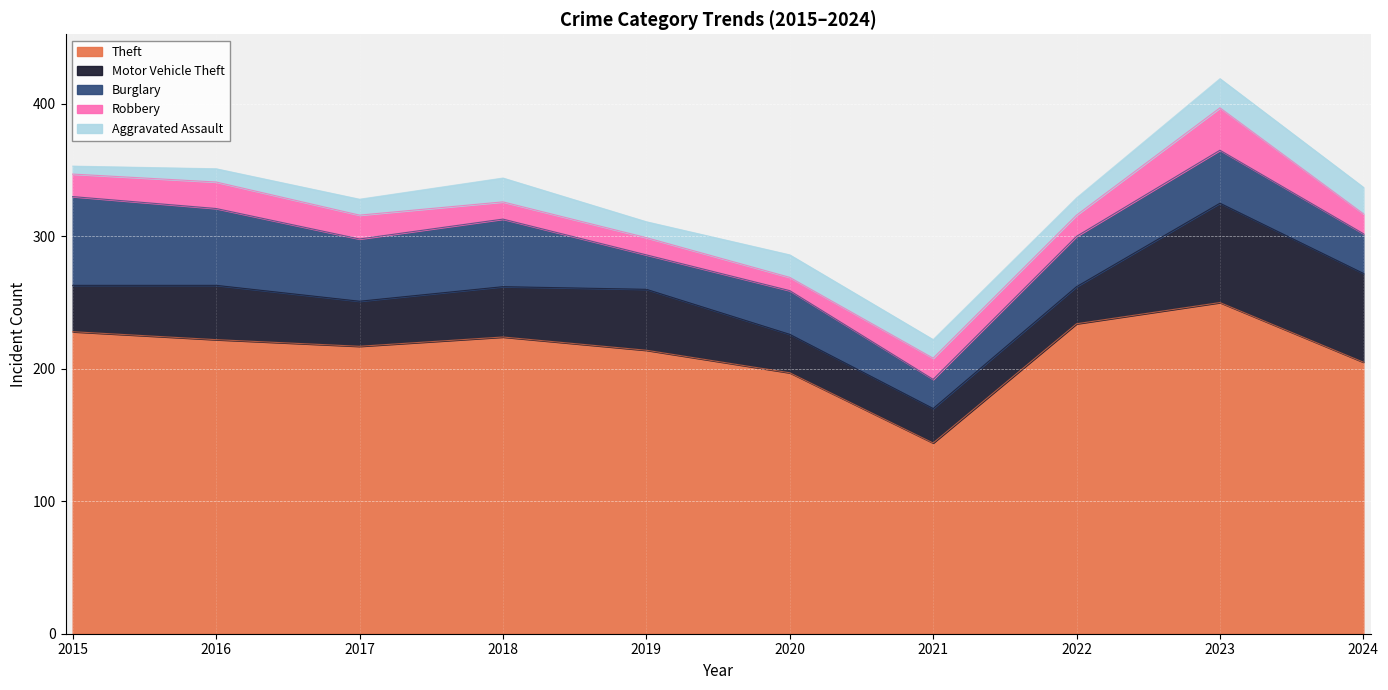

Does the chart display data point markers on the line(s)?

No